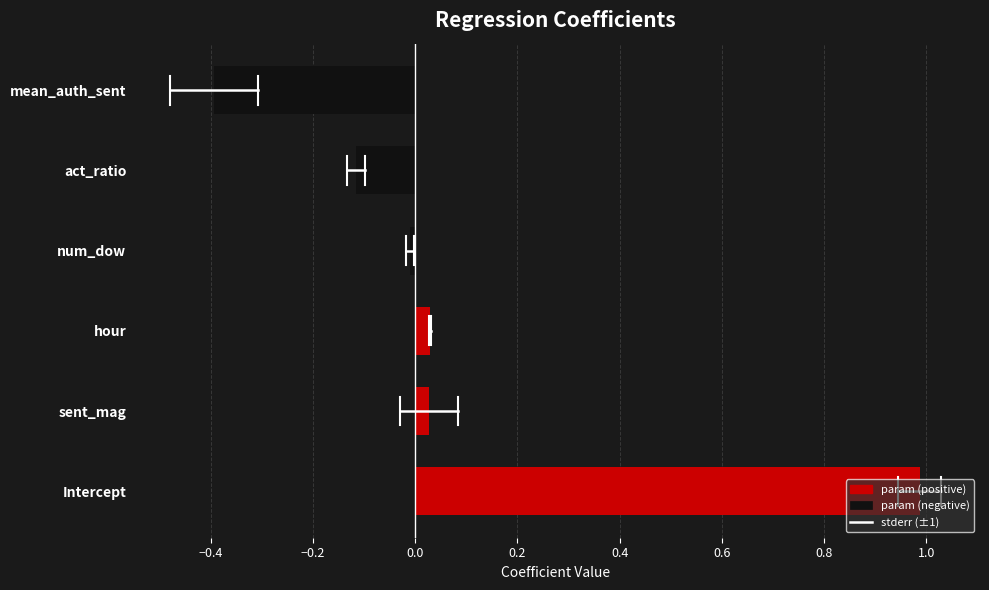

What is the sum of all values?

0.5